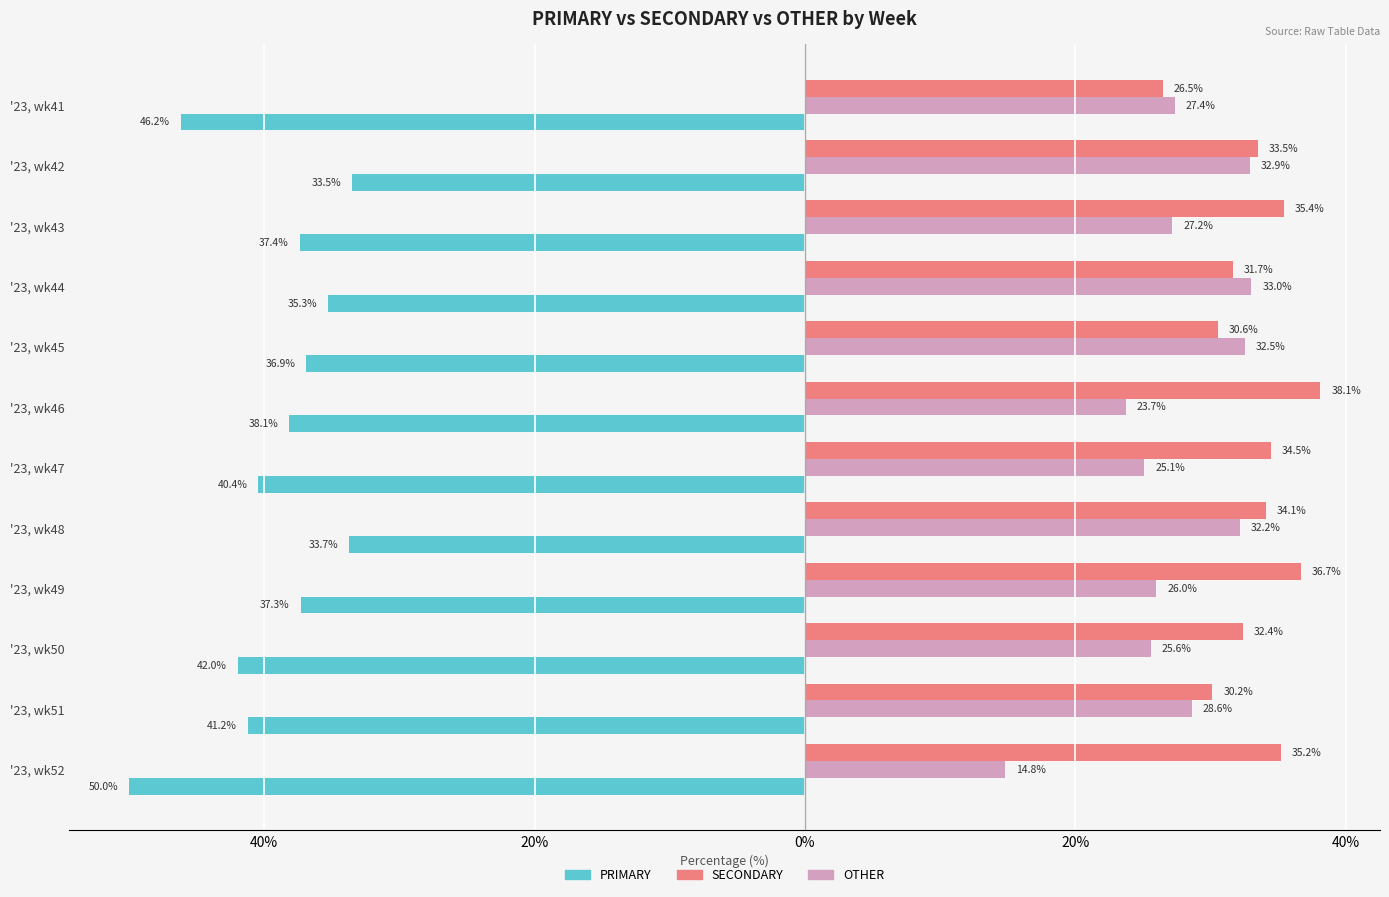

What are all the series names shown in the legend?

PRIMARY, SECONDARY, OTHER